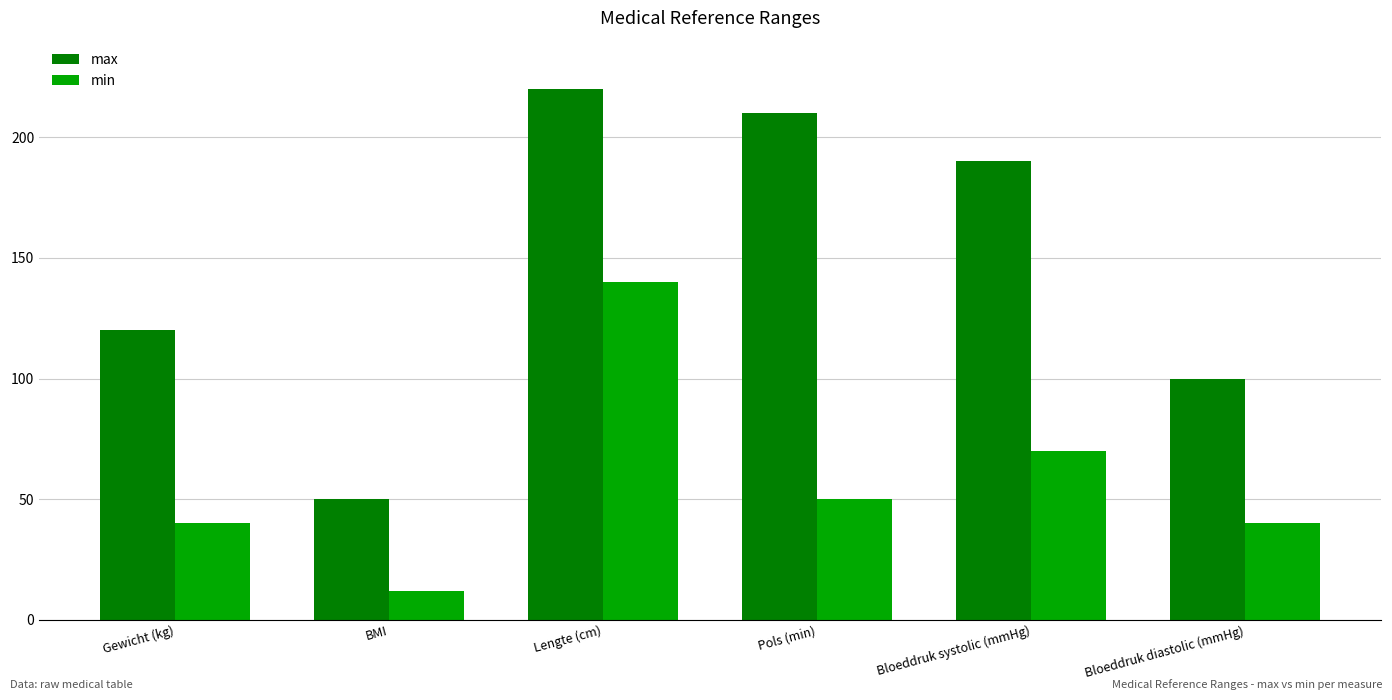

What is the spread (max minus min) of values at Gewicht (kg)?

80